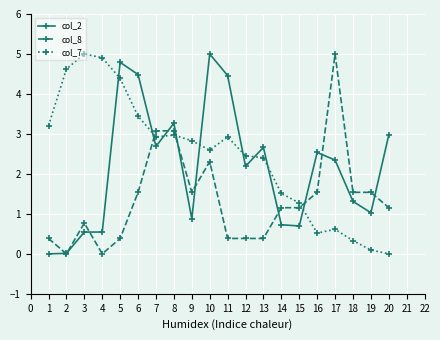

Where do col_8 and col_7 first cross each other?

6 and 7